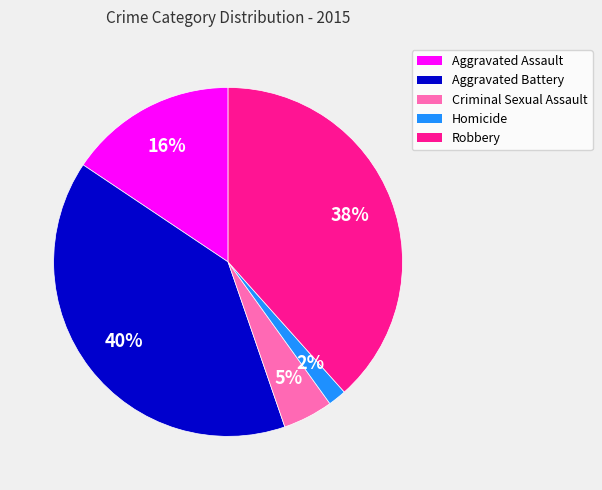

Does any single category account for the majority?

No